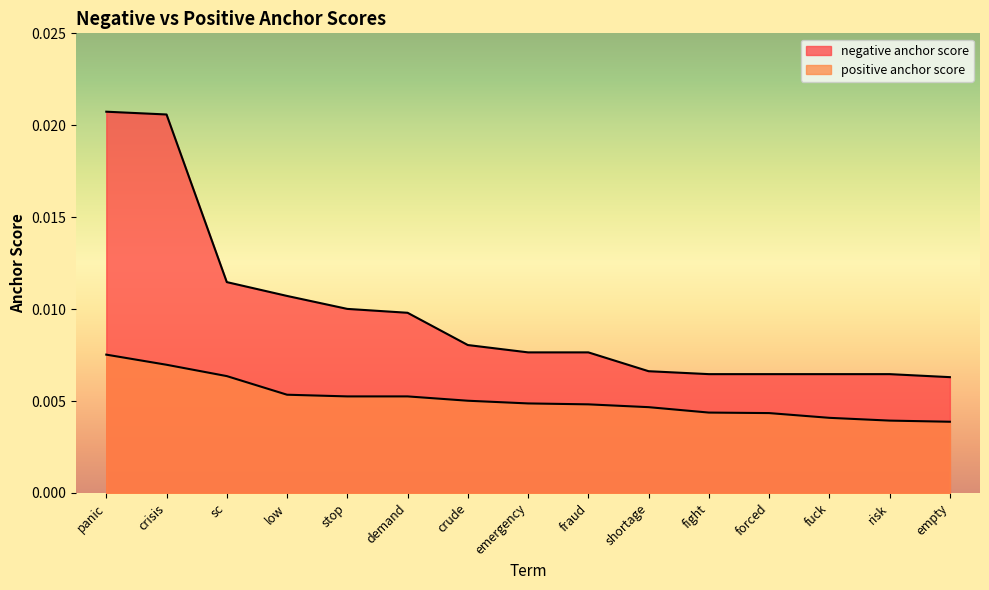

True or false: negative anchor score and positive anchor score intersect in this chart.

False